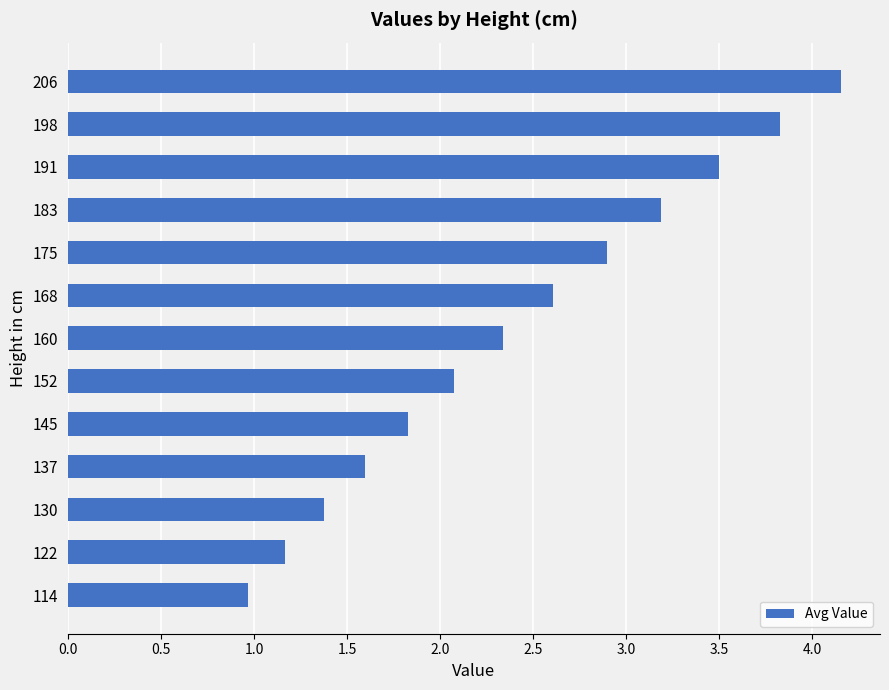

Which category has the highest value across all series?

206